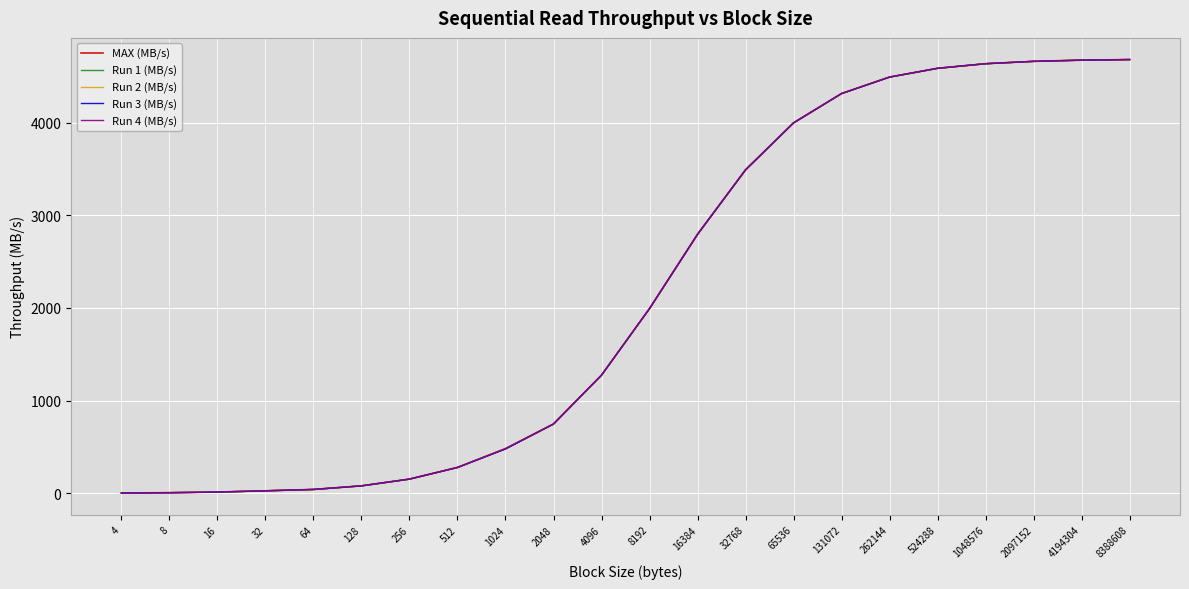

Between 8 and 16384, which series saw the biggest shift?

MAX (MB/s)